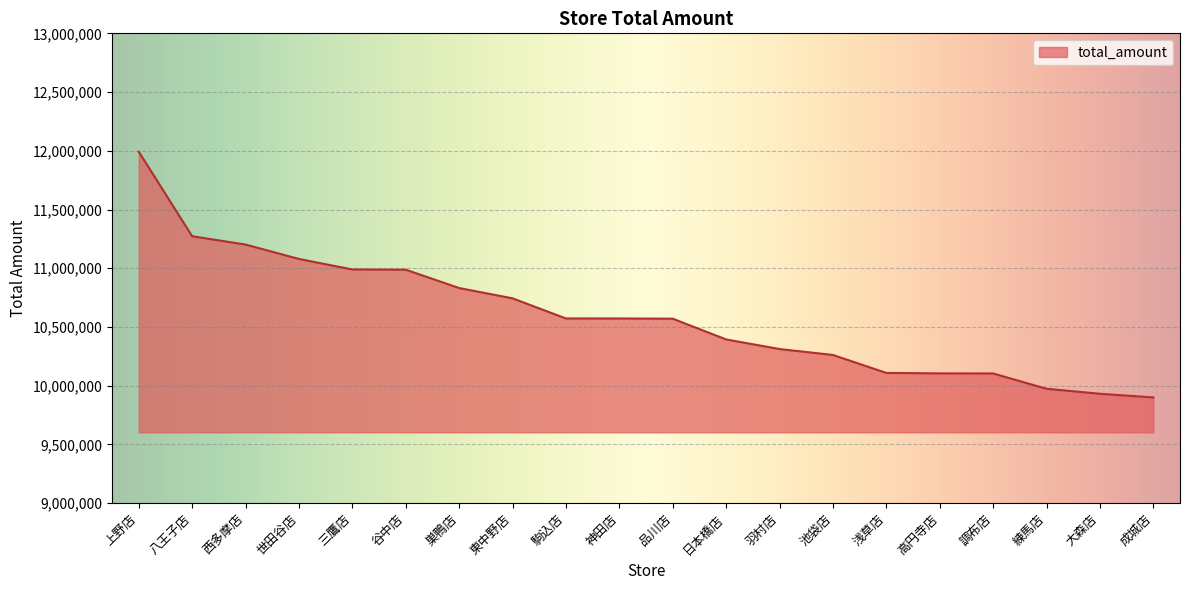

How many lines are shown in the chart?

1